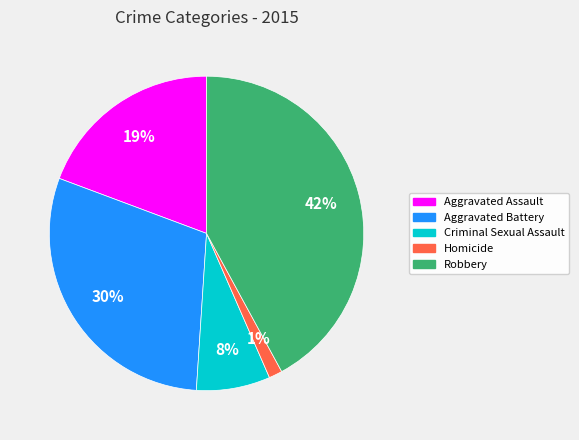

To the nearest percent, what percentage of the pie is Robbery?

42%